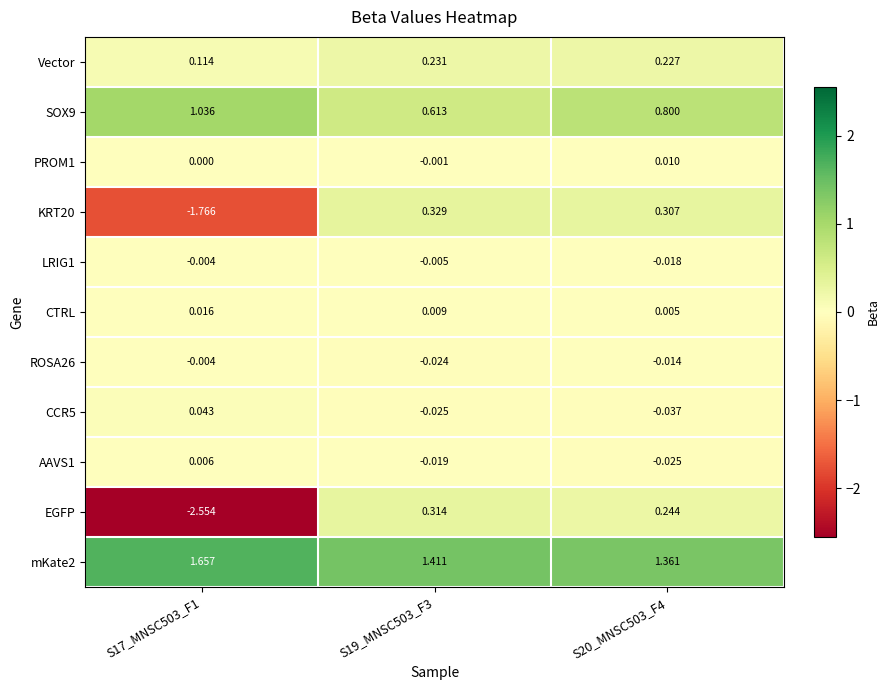

Which series changed the most between S17_MNSC503_F1 and S19_MNSC503_F3?

EGFP